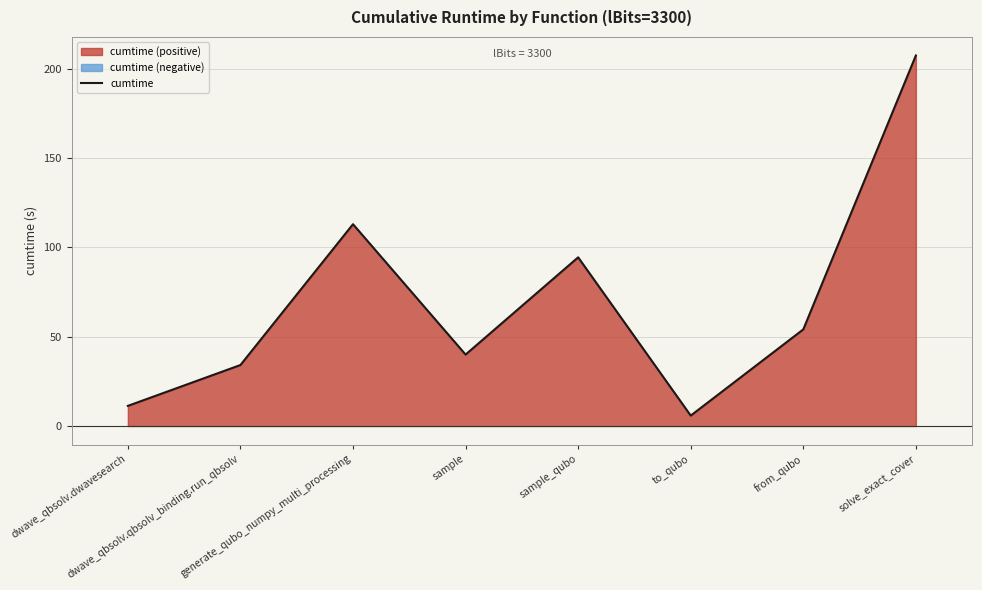

What is the minimum value shown in the chart?

5.8